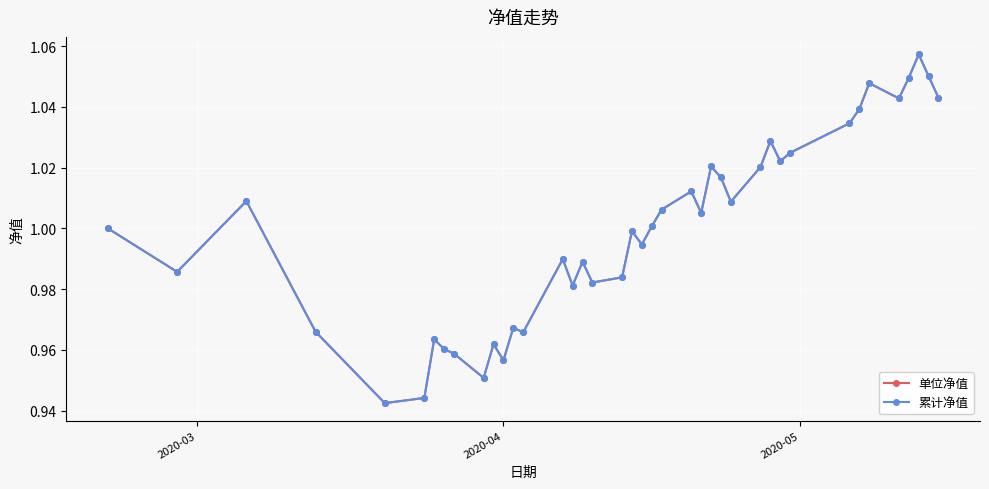

Is this an area chart (filled region under the line)?

No